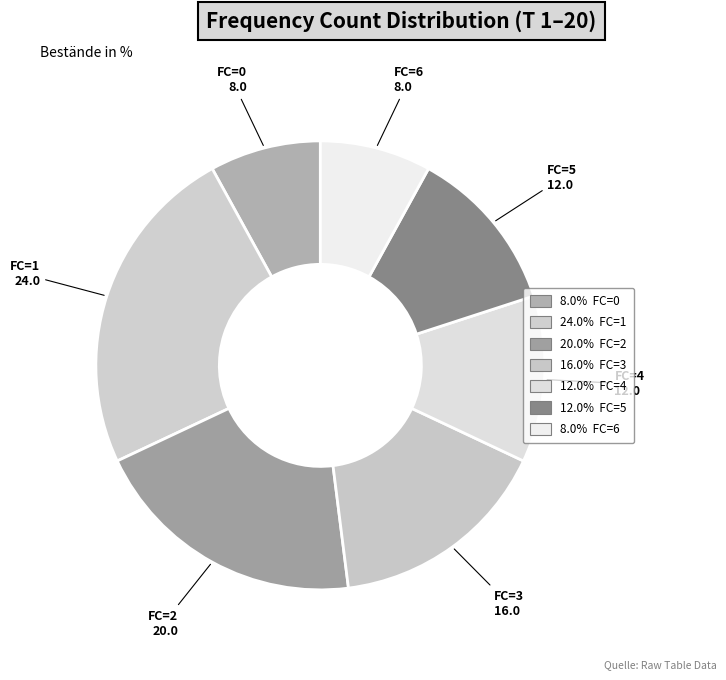

How many segments does this pie chart have?

7